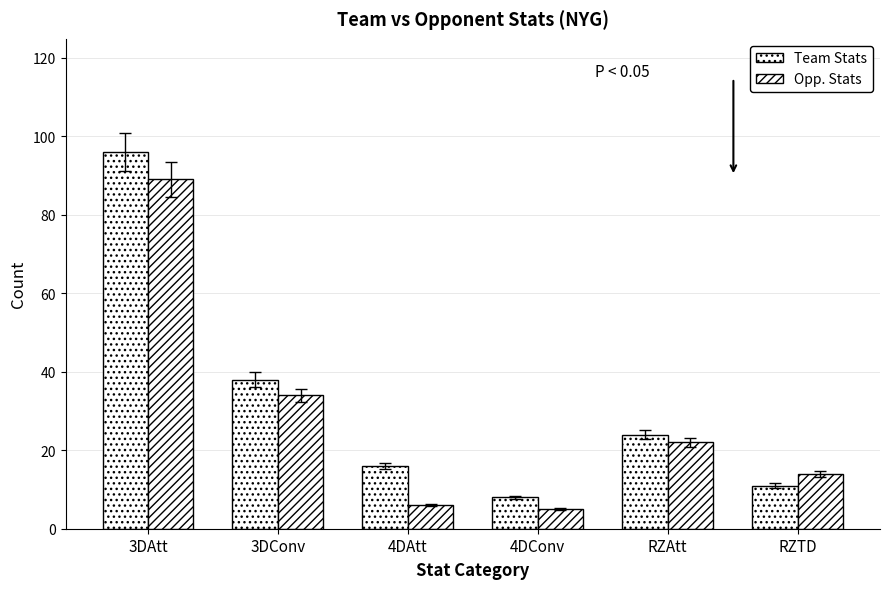

True or false: Opp. Stats has a value of 12 at 3DConv.

False